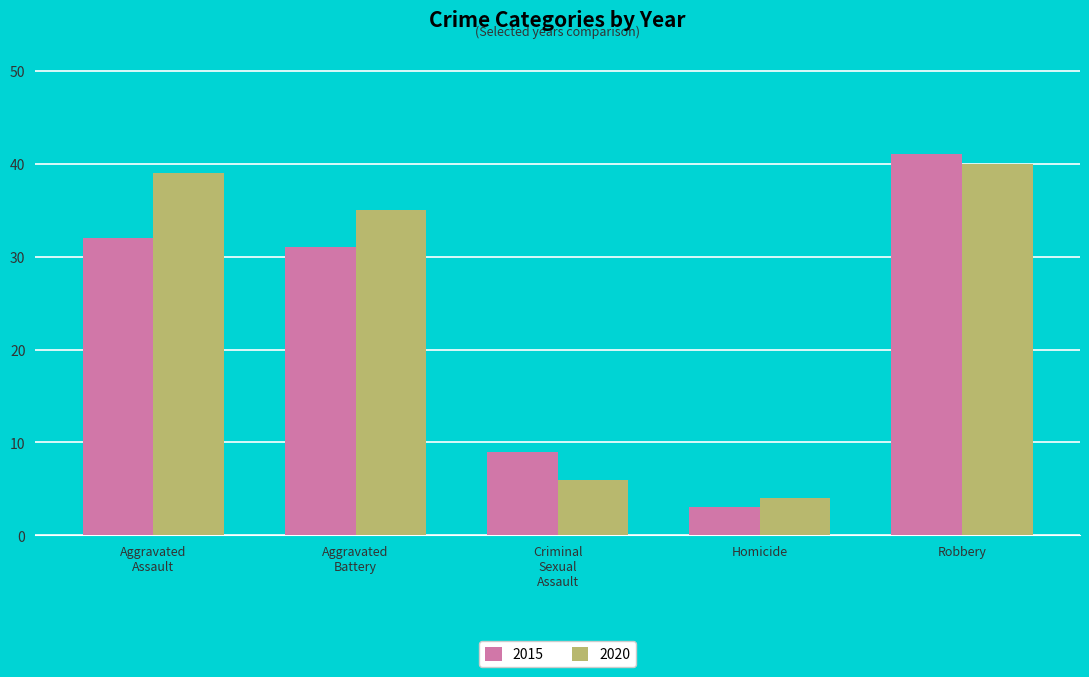

At which label does 2015 reach its peak?

Robbery